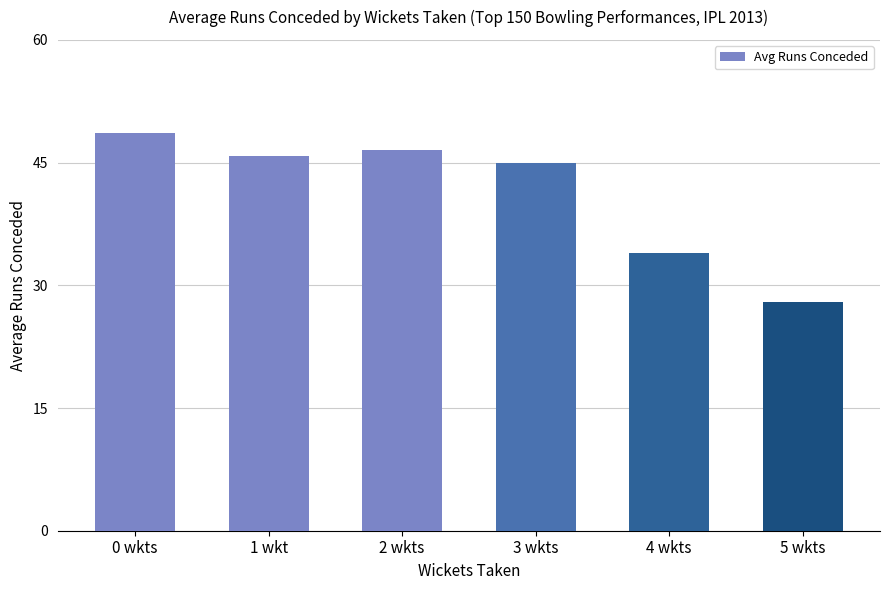

What is the difference between the maximum and minimum values?

20.6